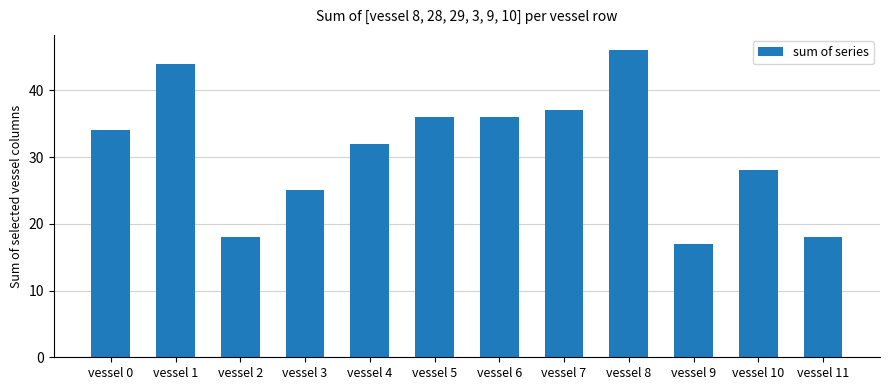

Reading left to right, list all the values displayed in this chart.

34	44	18	25	32	36	36	37	46	17	28	18